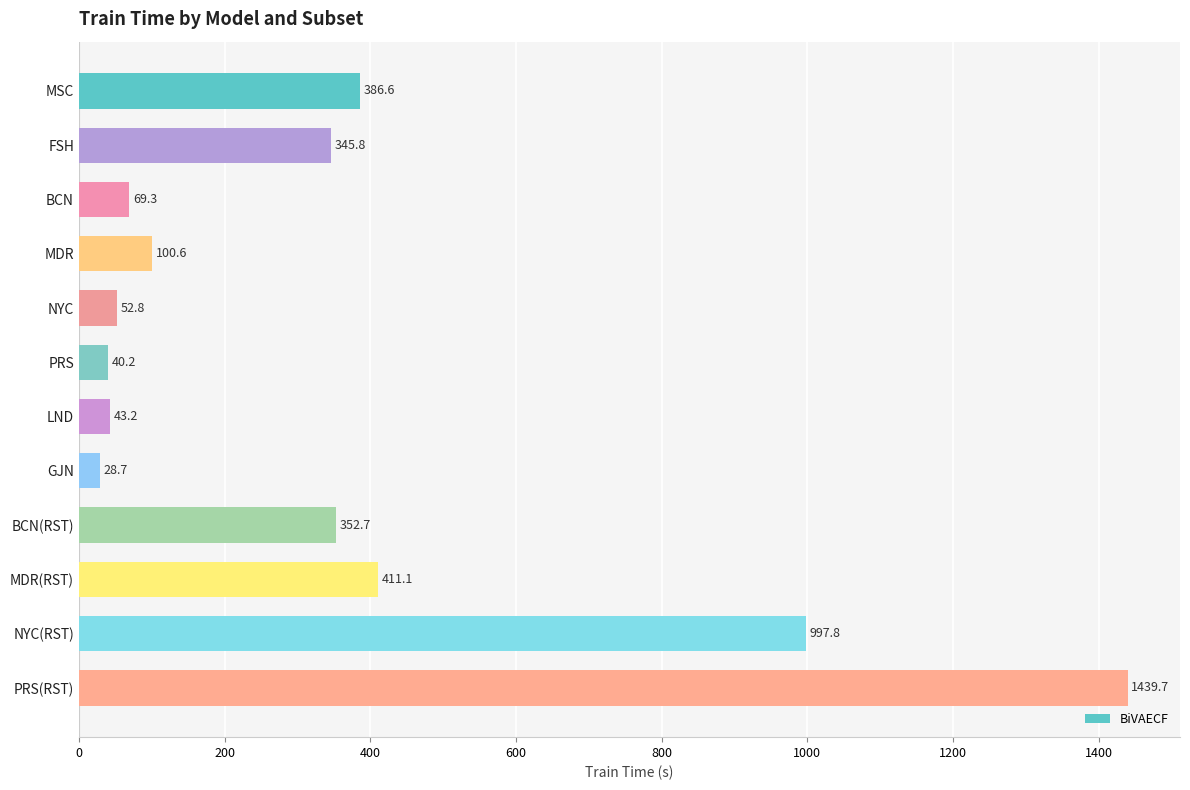

Reading top to bottom, extract all data points from this chart.

MSC=386.6	FSH=345.8	BCN=69.3	MDR=100.6	NYC=52.8	PRS=40.2	LND=43.2	GJN=28.7	BCN(RST)=352.7	MDR(RST)=411.1	NYC(RST)=997.8	PRS(RST)=1439.7